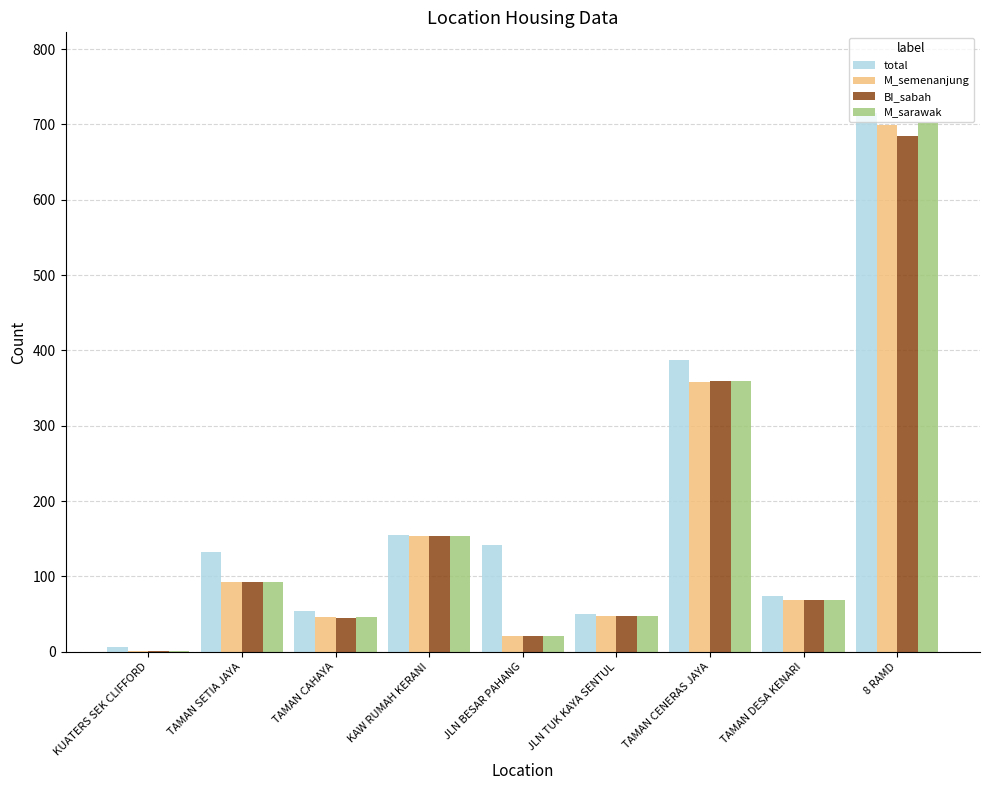

At which category is the sum across all series the highest?

8 RAMD